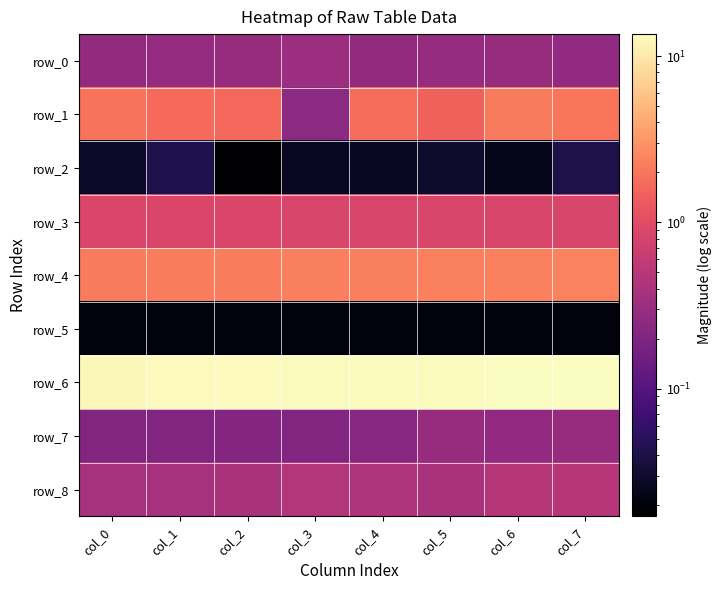

How many data points does each series have?

8